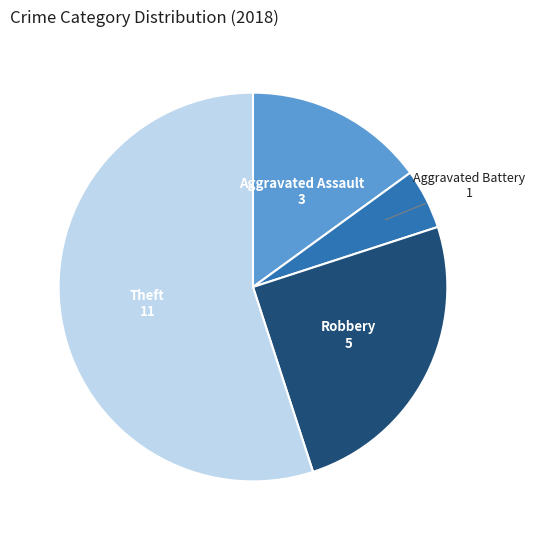

Approximately how many times larger is the value at Theft compared to Aggravated Battery?

11.0